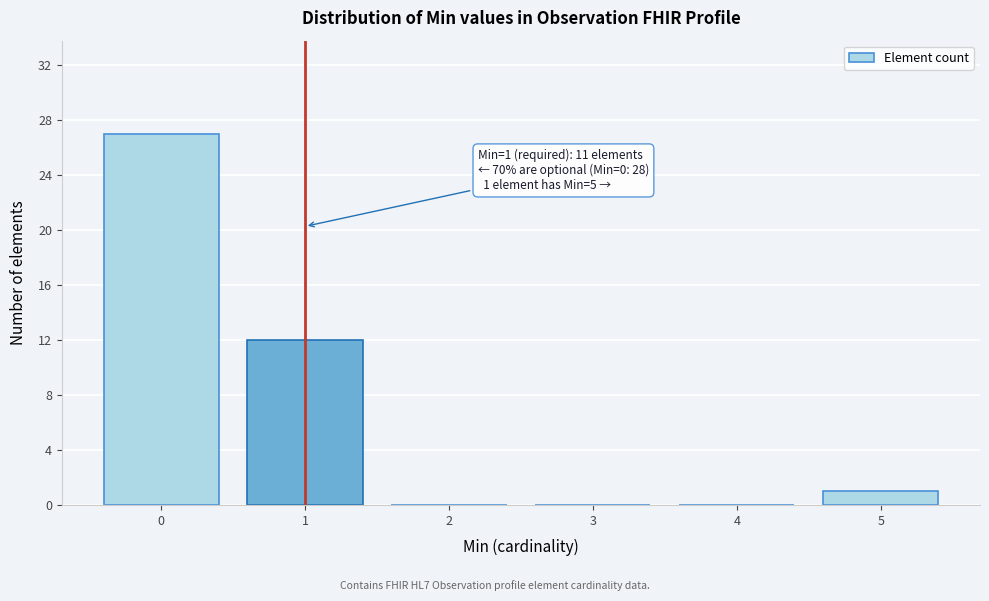

Reading left to right, list all the values displayed in this chart.

0=27	1=12	2=0	3=0	4=0	5=1